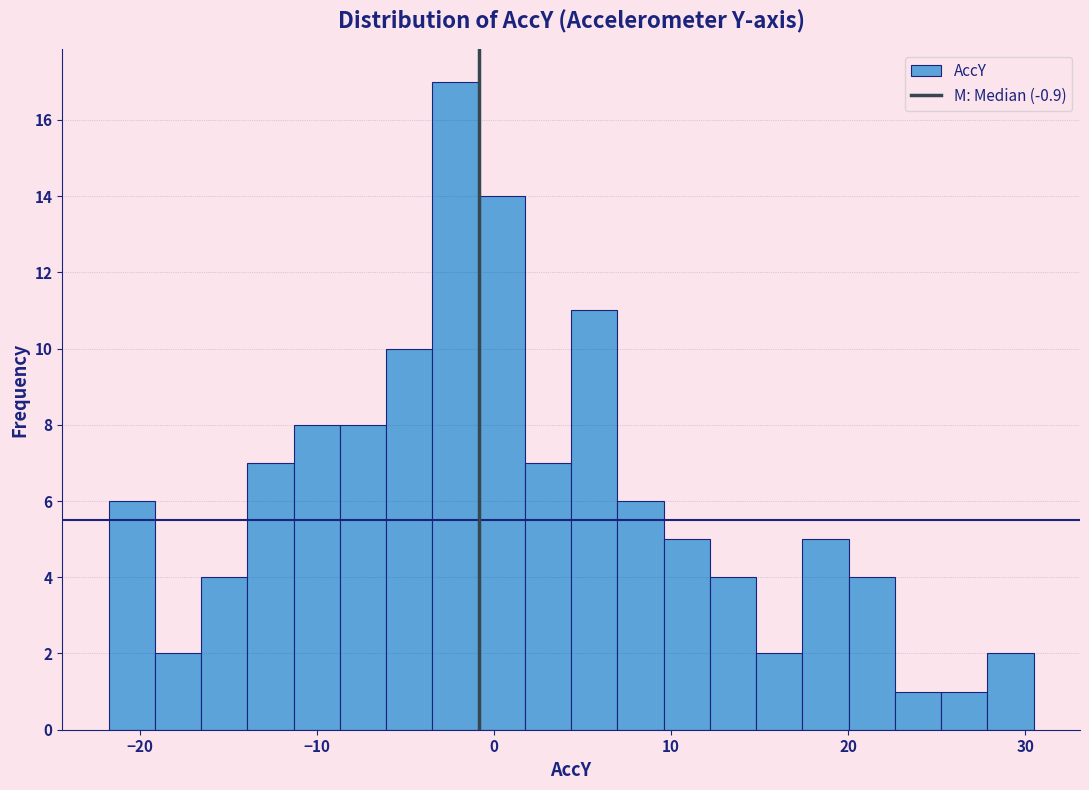

Around what value on the x-axis is the tallest bar? Give the approximate position of its centre, as read against the axis.

-2